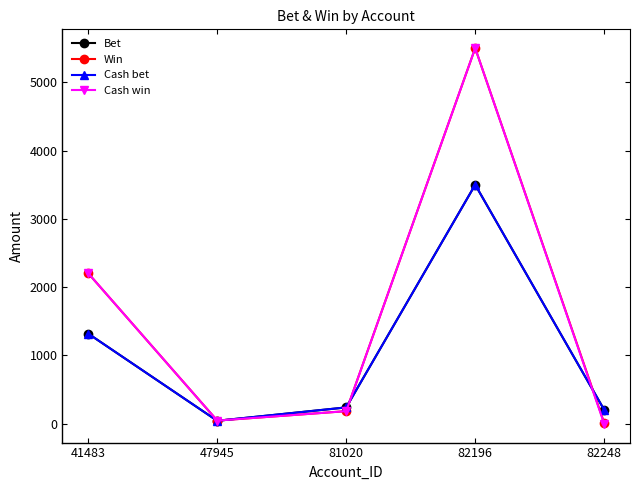

What is the difference between the highest and lowest values at 47945?

3.2